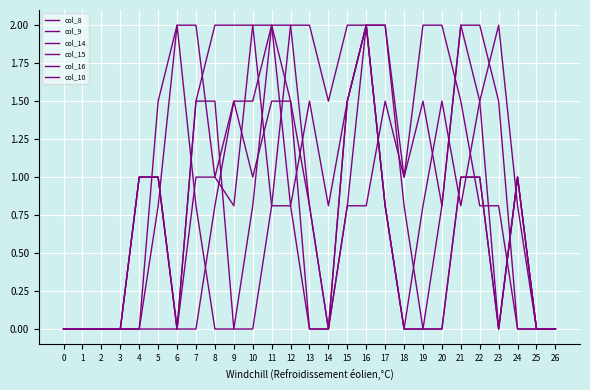

How many lines are shown in the chart?

6